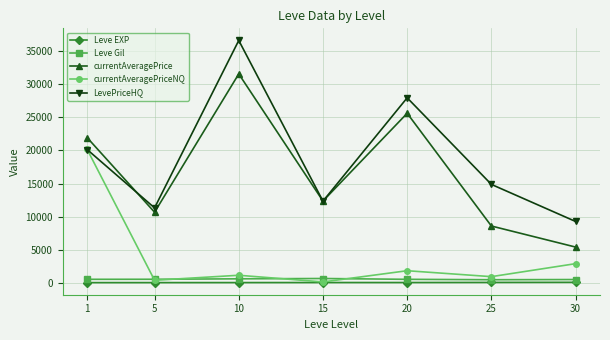

Count the number of categories in the chart.

7